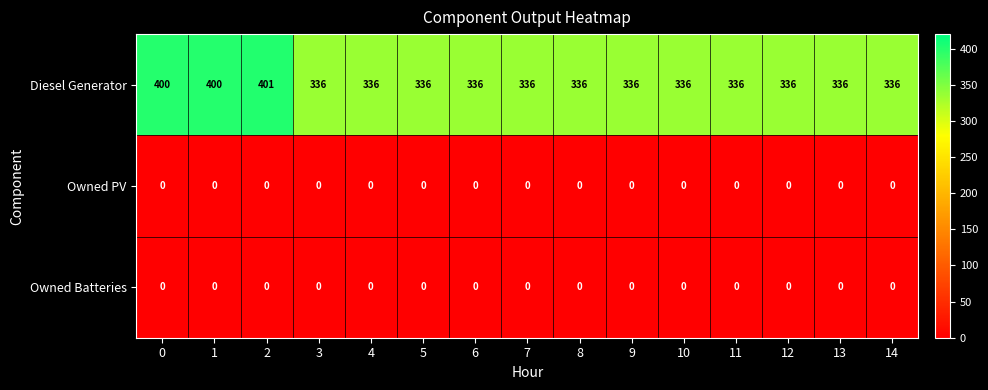

What is the greatest value displayed?

401